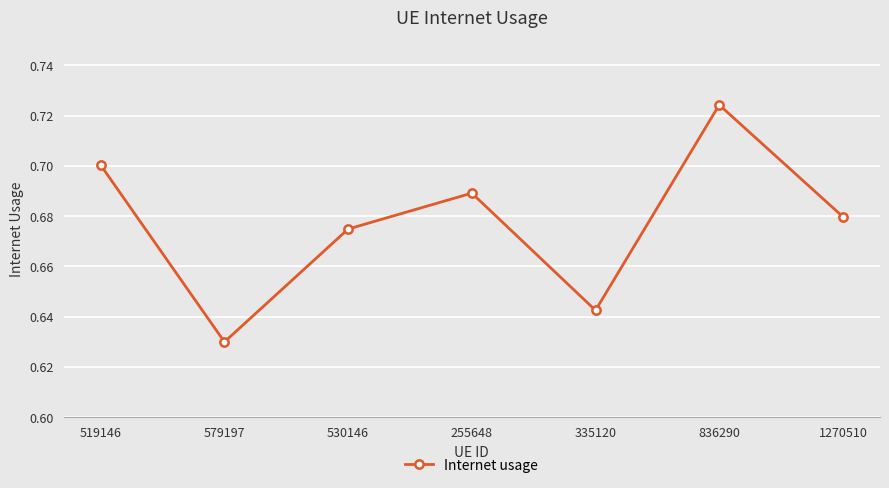

How many values are between 0 and 1?

7